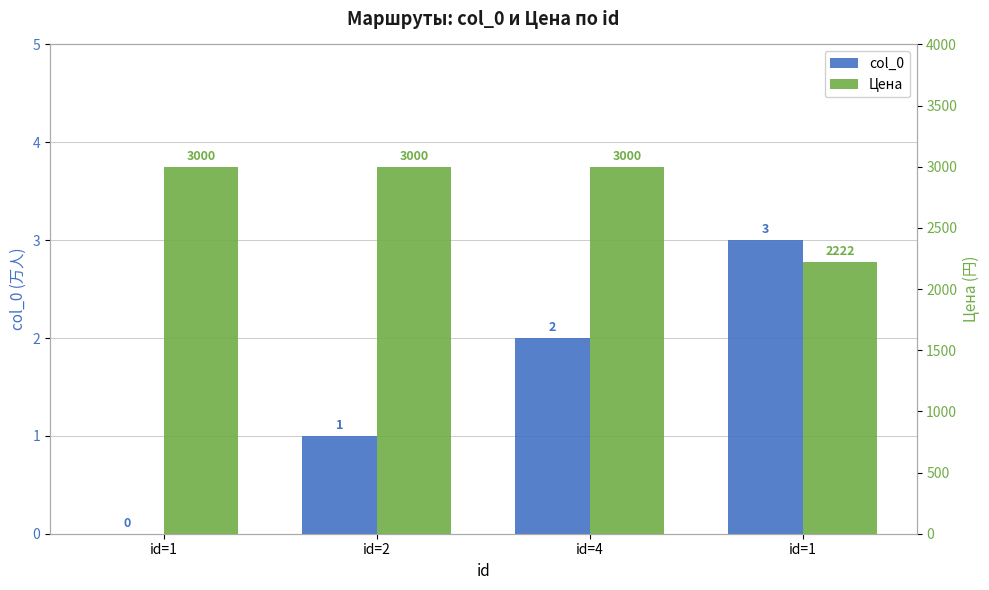

How many bars are there in each group?

2